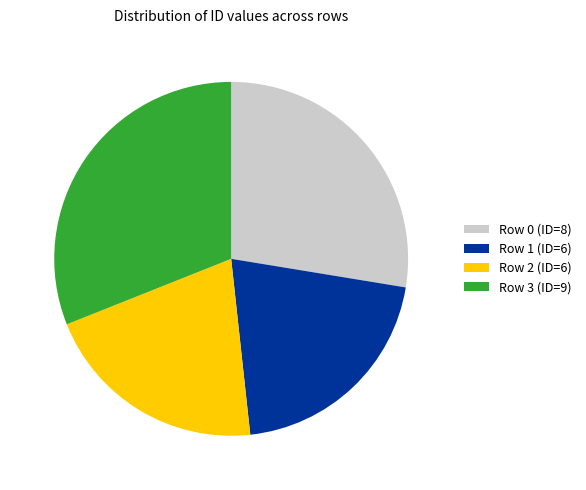

What is the largest slice in the pie chart?

Row 3